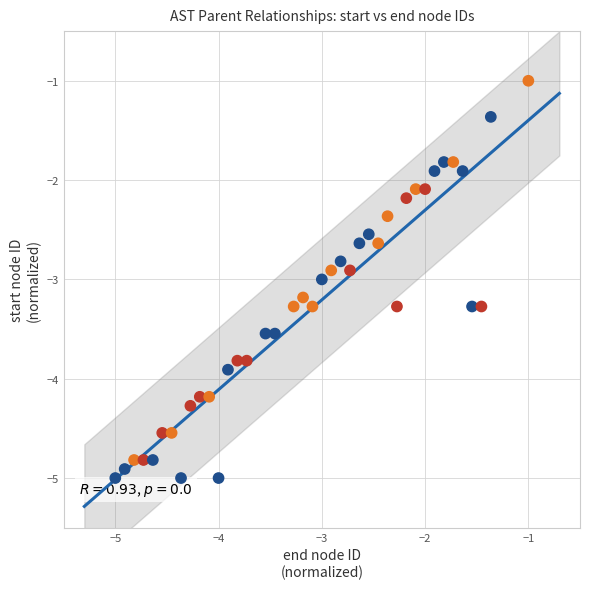

What is the range of X values (max minus min)?

4.0